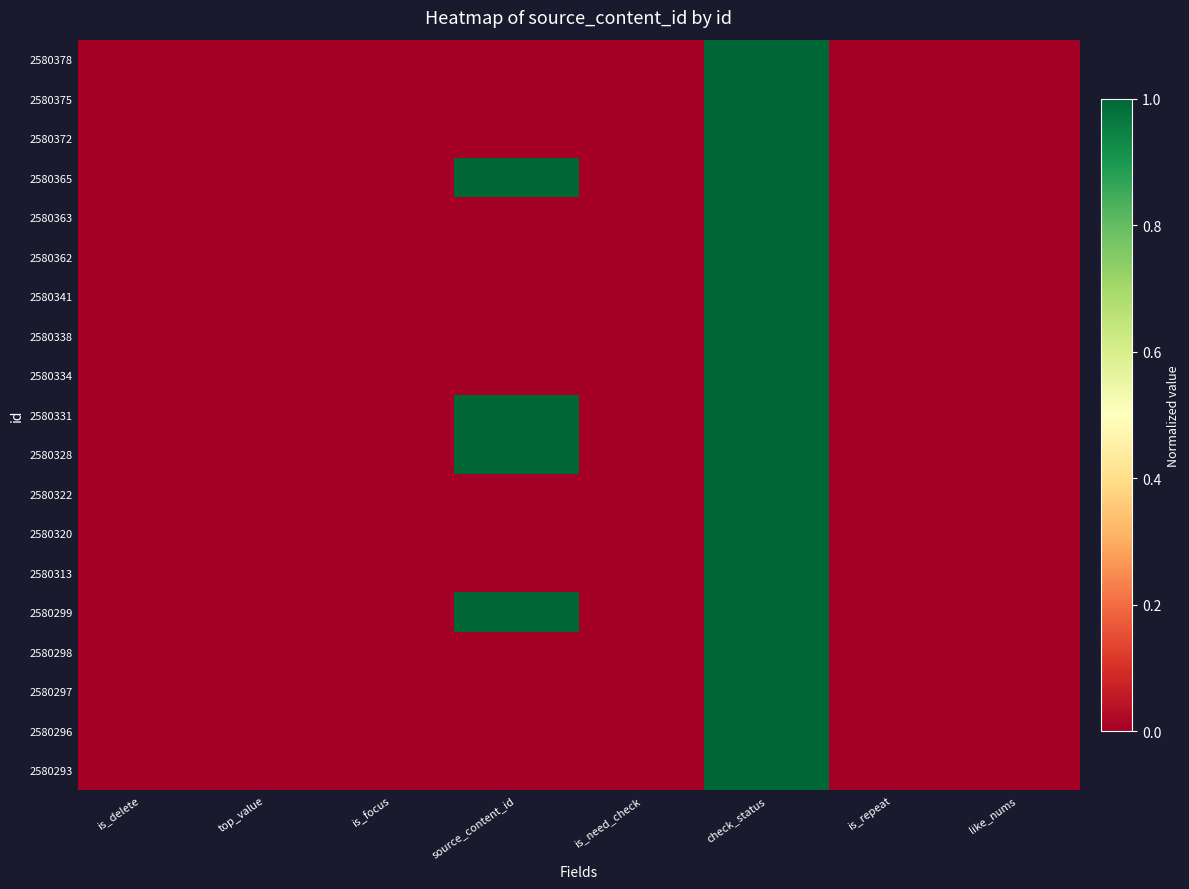

At source_content_id, list the series in order from smallest to largest.

2580378, 2580375, 2580372, 2580363, 2580362, 2580341, 2580338, 2580334, 2580322, 2580320, 2580313, 2580298, 2580297, 2580296, 2580293, 2580299, 2580328, 2580331, 2580365